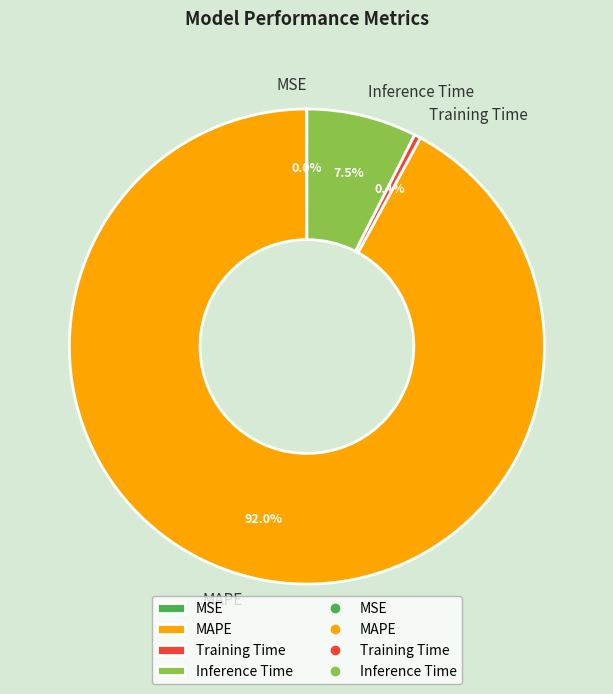

Which has a higher value, Training Time or MAPE?

MAPE